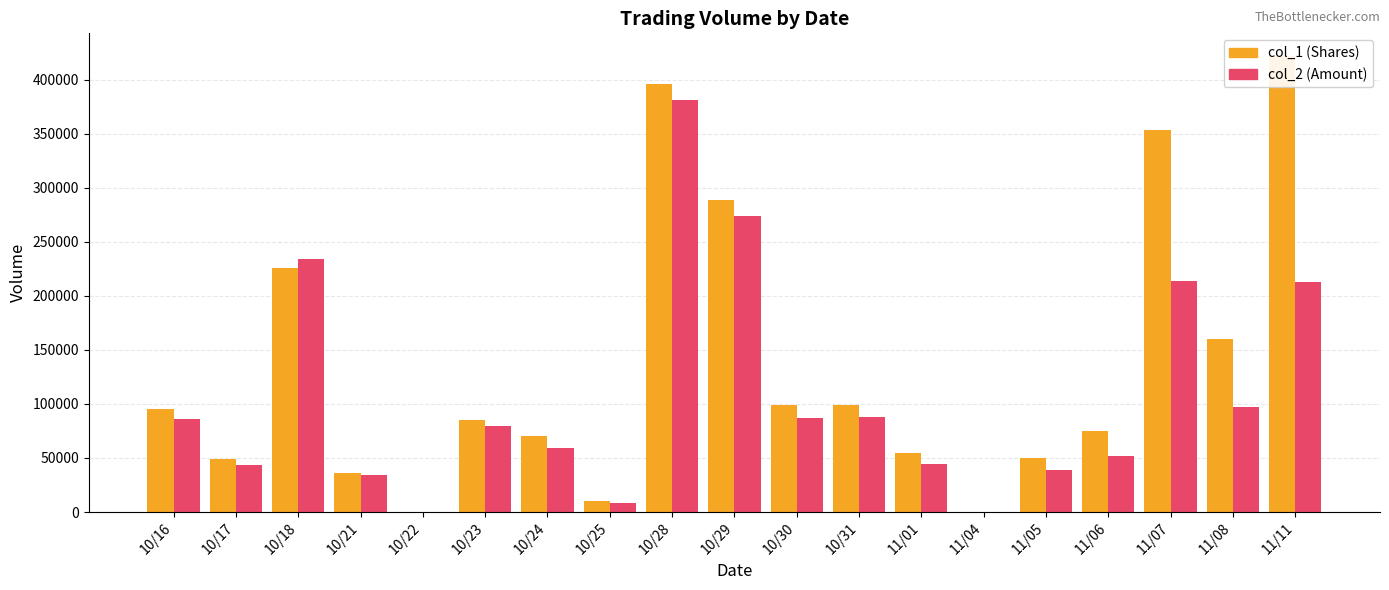

Between 10/16 and 11/11, which series saw the biggest shift?

col_1 (Volume)